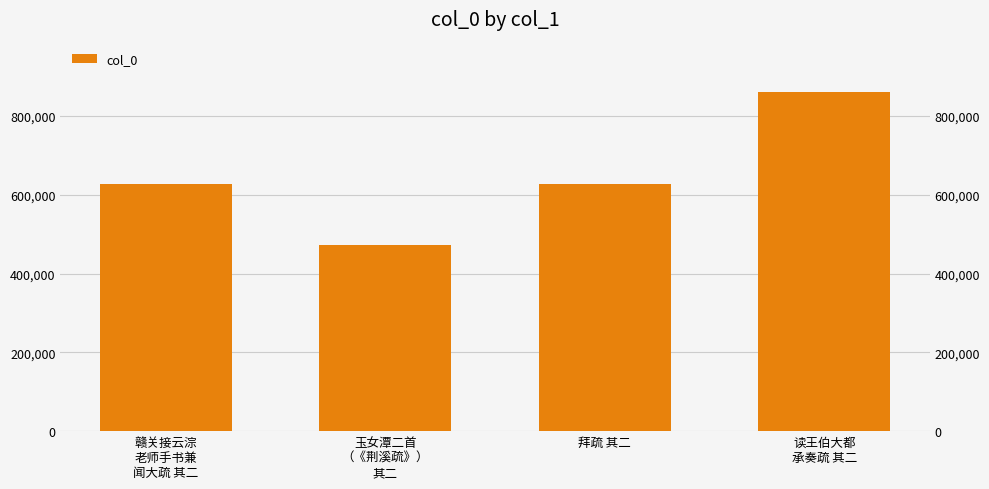

At which label is the value closest to 666658?

拜疏 其二